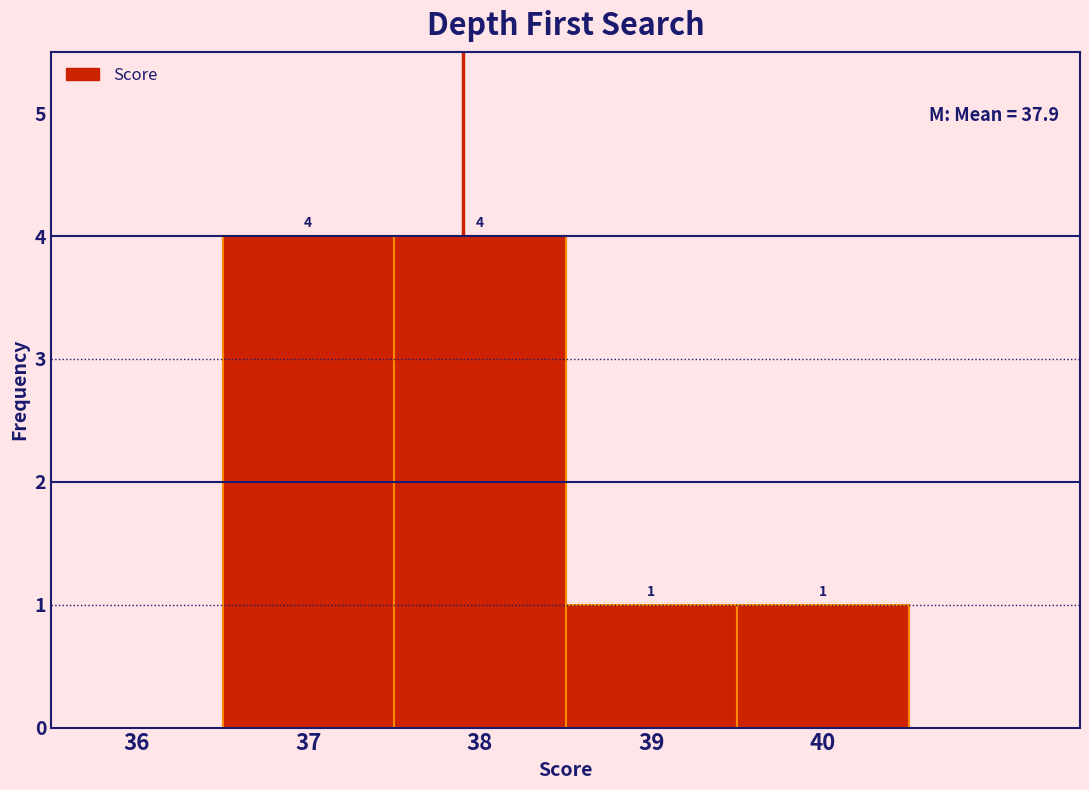

Reading left to right, list every bar in this chart as the range it spans on the x-axis followed by its height.

36.5 to 37.5: 4
37.5 to 38.5: 4
38.5 to 39.5: 1
39.5 to 40.5: 1